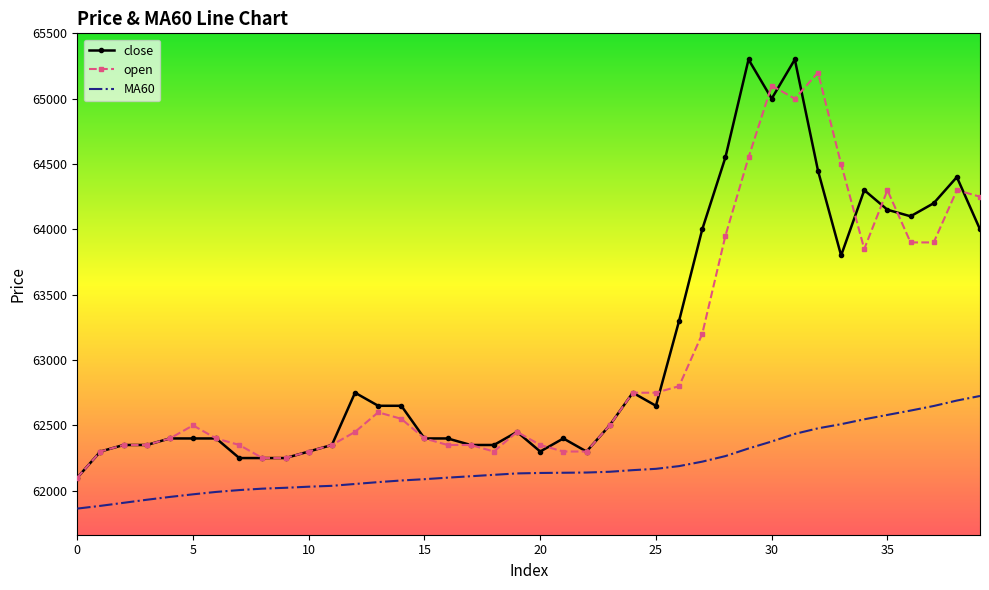

What is the greatest value displayed?

65300.0